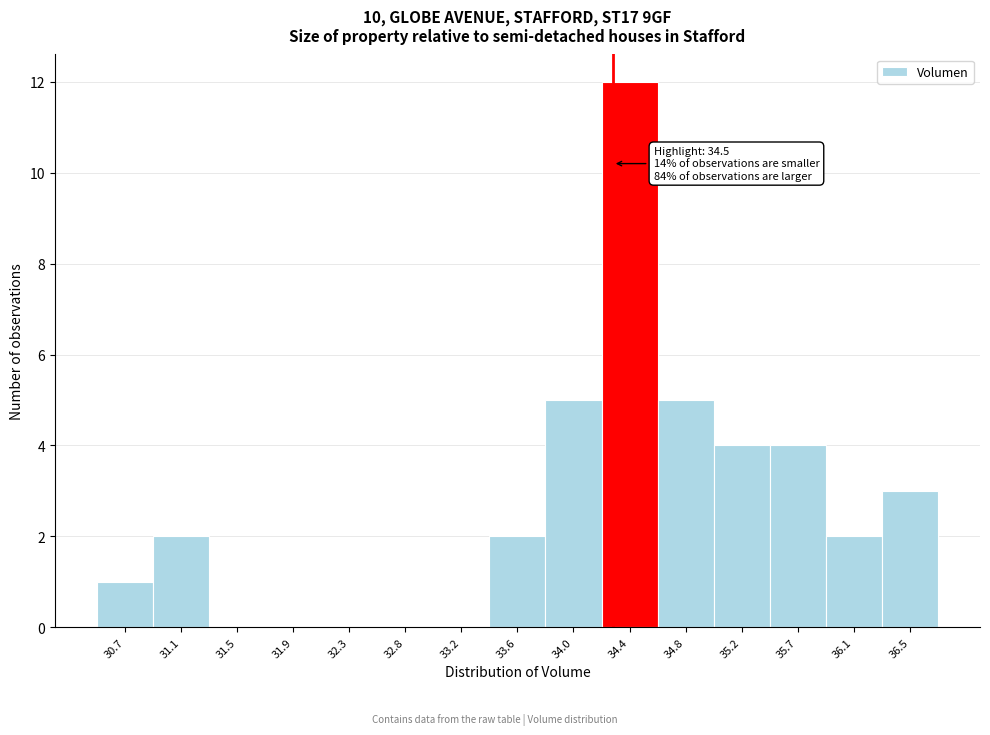

Reading left to right, list all the values displayed in this chart.

30.7=1	31.1=2	31.5=0	31.9=0	32.3=0	32.8=0	33.2=0	33.6=2	34.0=5	34.4=12	34.8=5	35.2=4	35.7=4	36.1=2	36.5=3